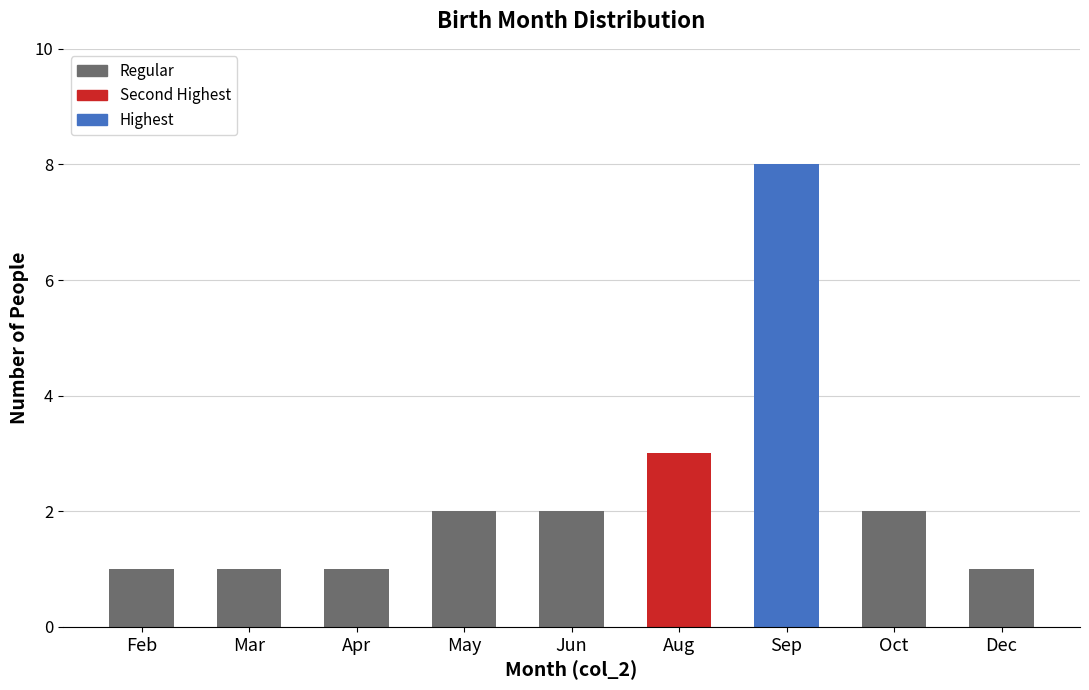

What is the difference between the maximum and second lowest values?

7